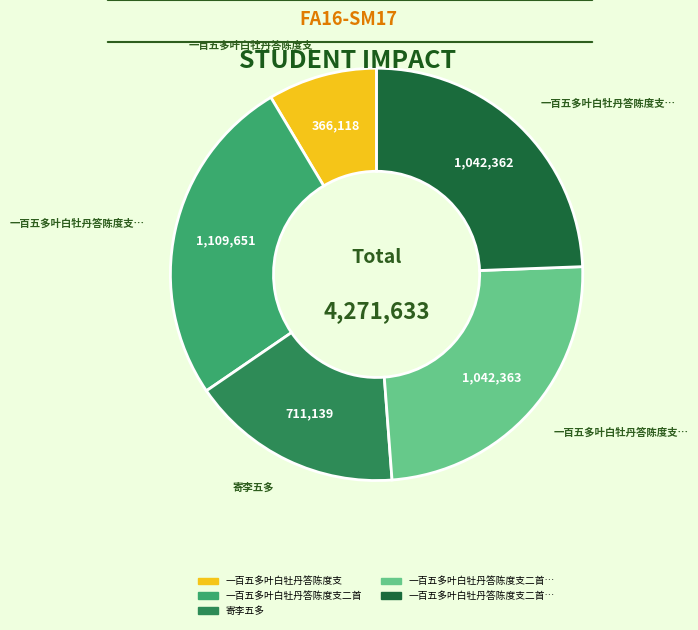

Is there any slice that represents more than half of the pie?

No